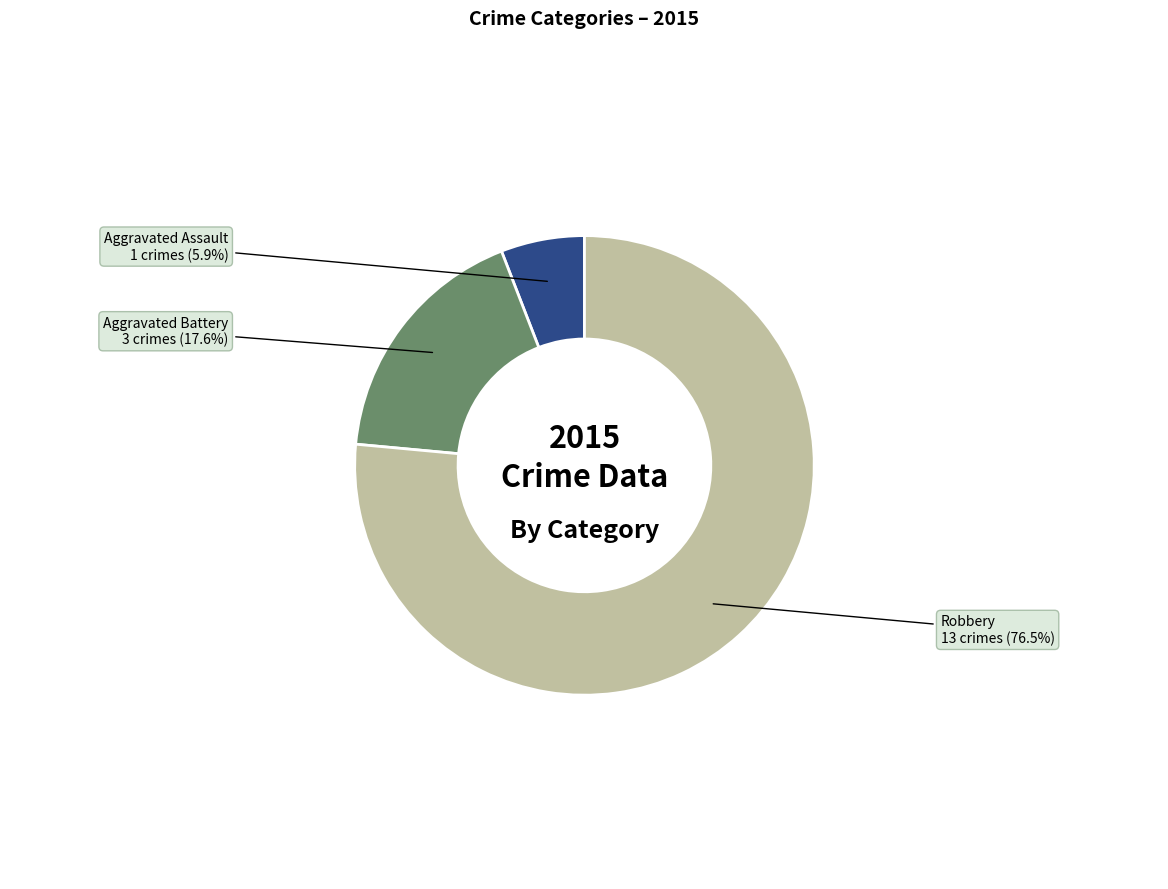

How much of the chart is everything except Robbery?

23.5%